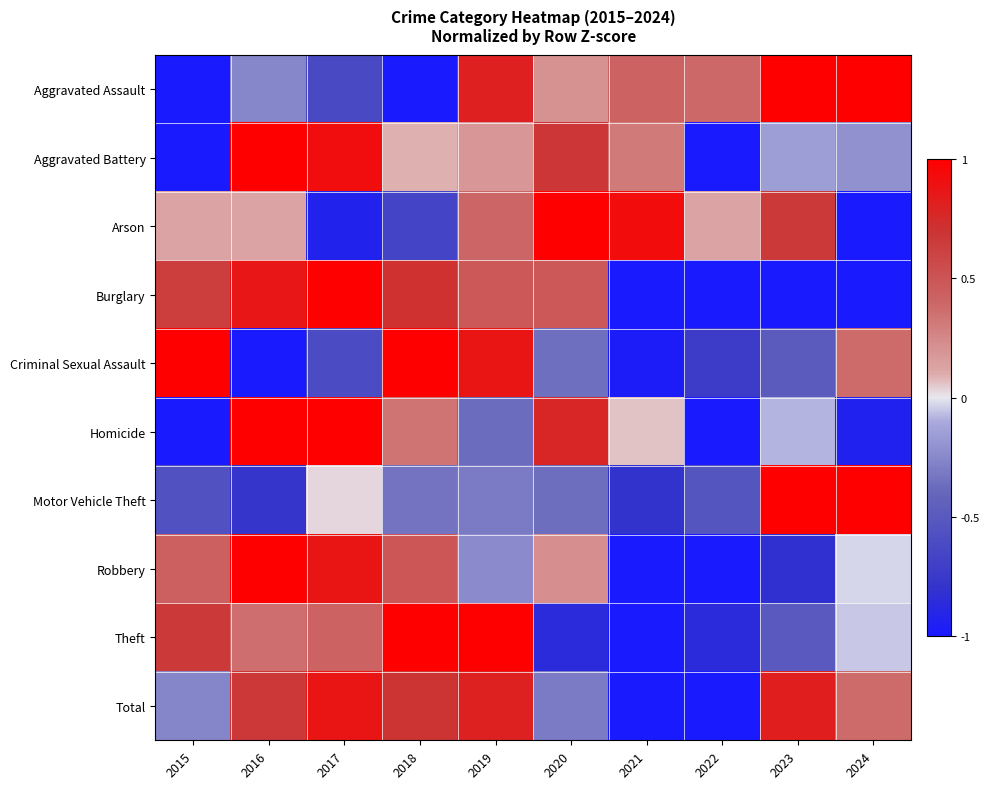

How many distinct data groups are displayed?

10